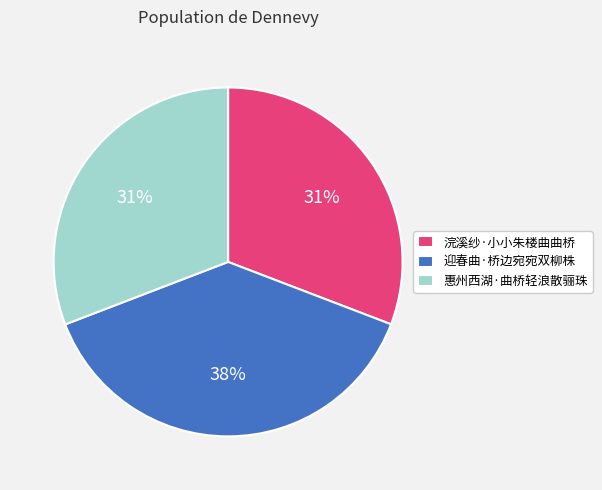

Count the number of slices in the pie.

3